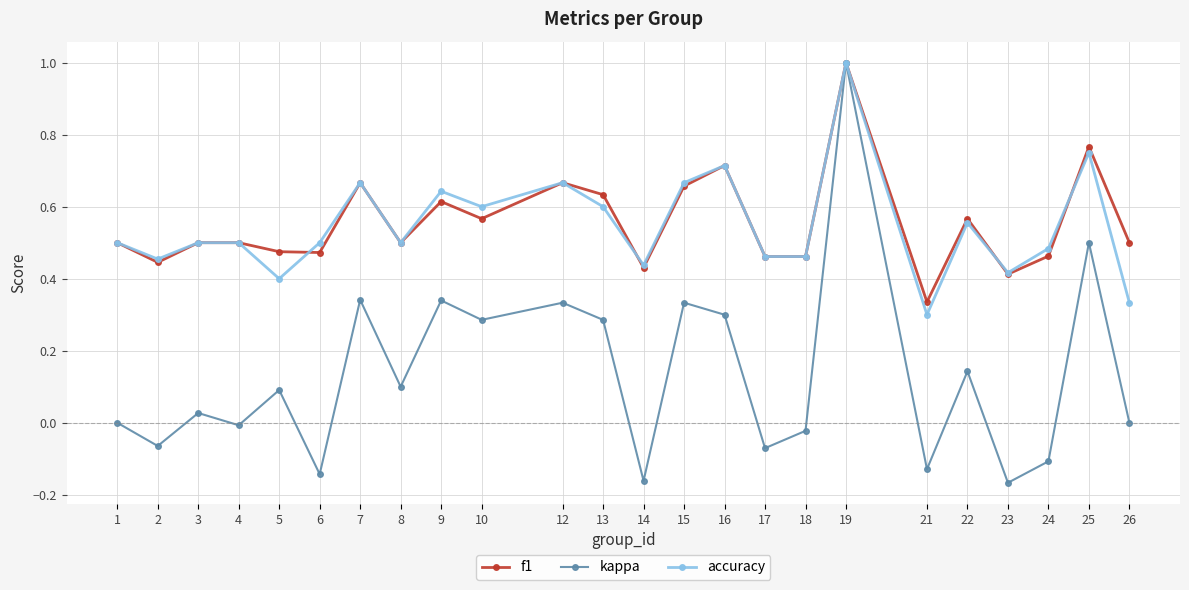

Between 9 and 18, which series saw the biggest shift?

kappa